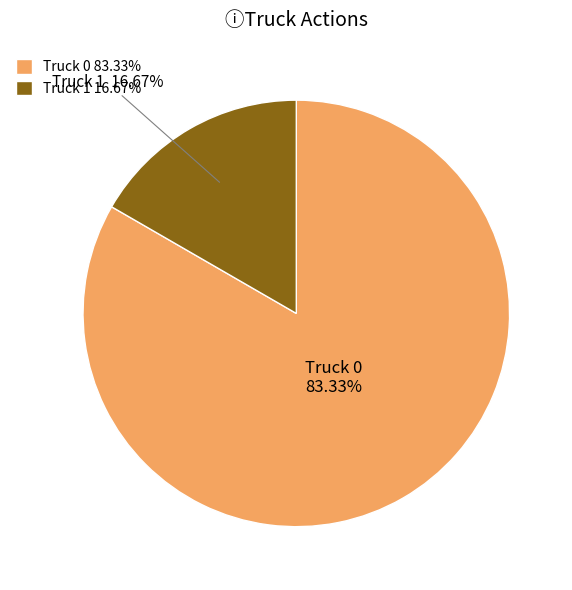

To the nearest percent, what is the difference between the Truck 1 and Truck 0 slice percentages?

67%